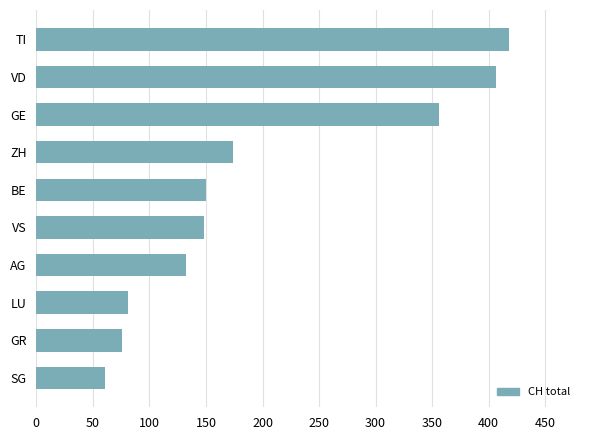

How many values are below 150?

5